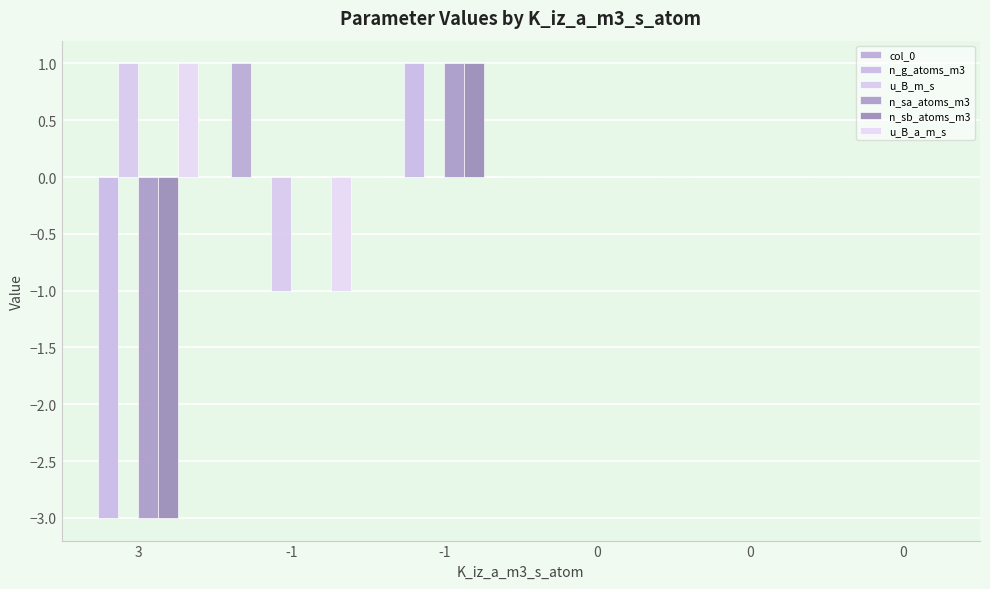

What is the total value across all series at -1?

-1